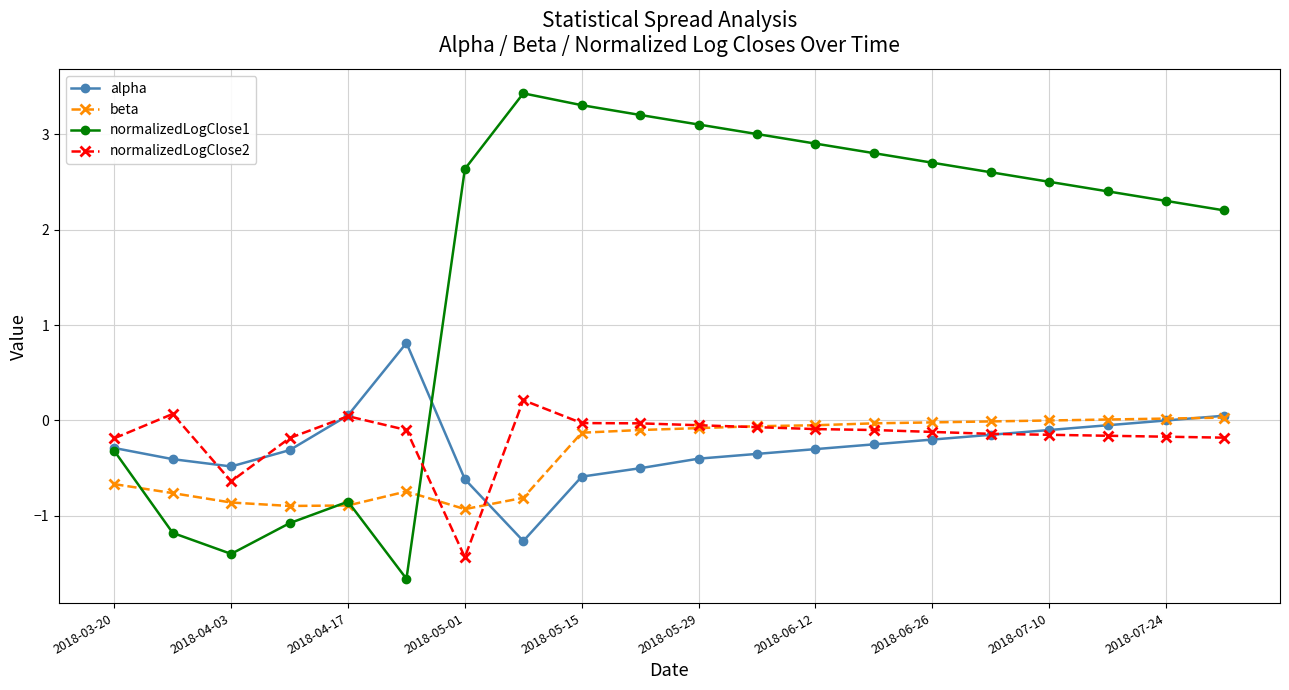

How many intersections are there between normalizedLogClose1 and normalizedLogClose2?

1